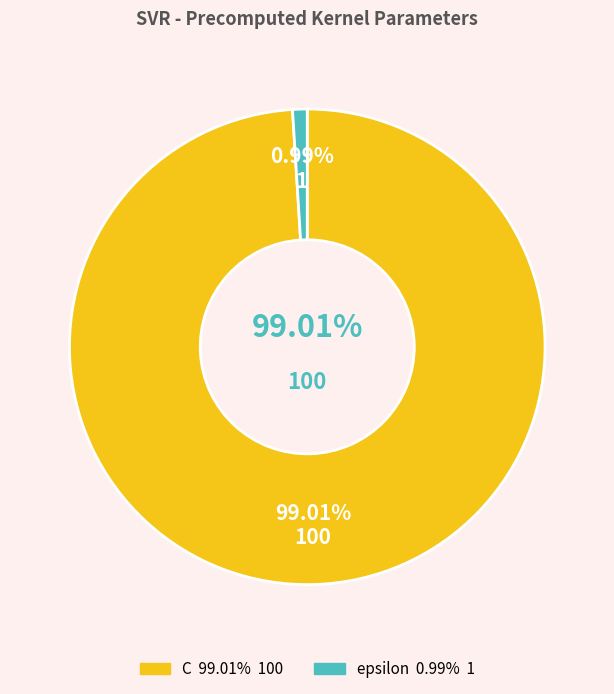

How many segments does this pie chart have?

2